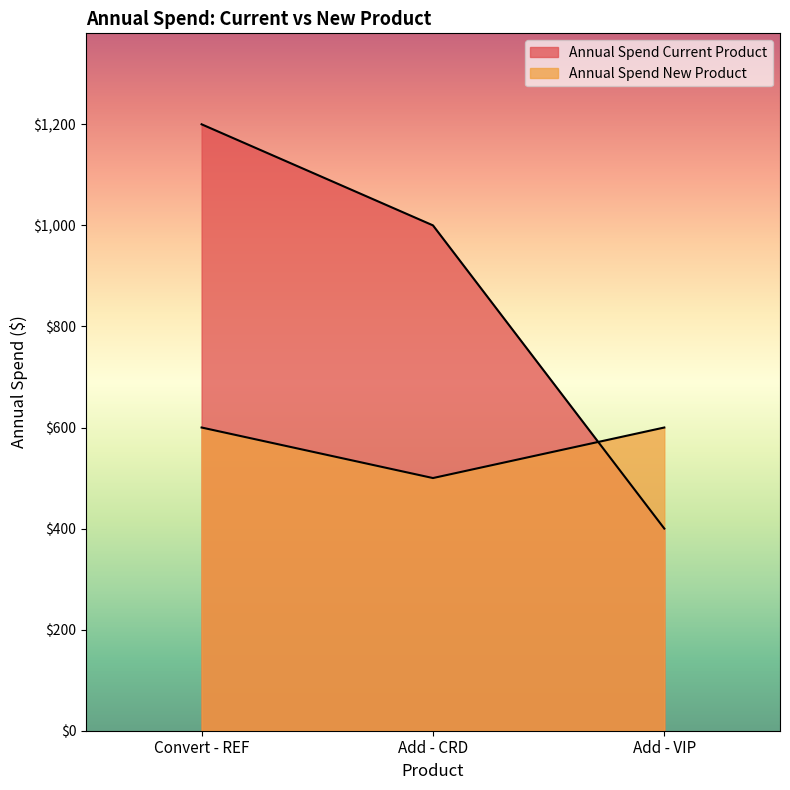

True or false: Annual Spend Current Product has a value of 1000 at Add - CRD.

True